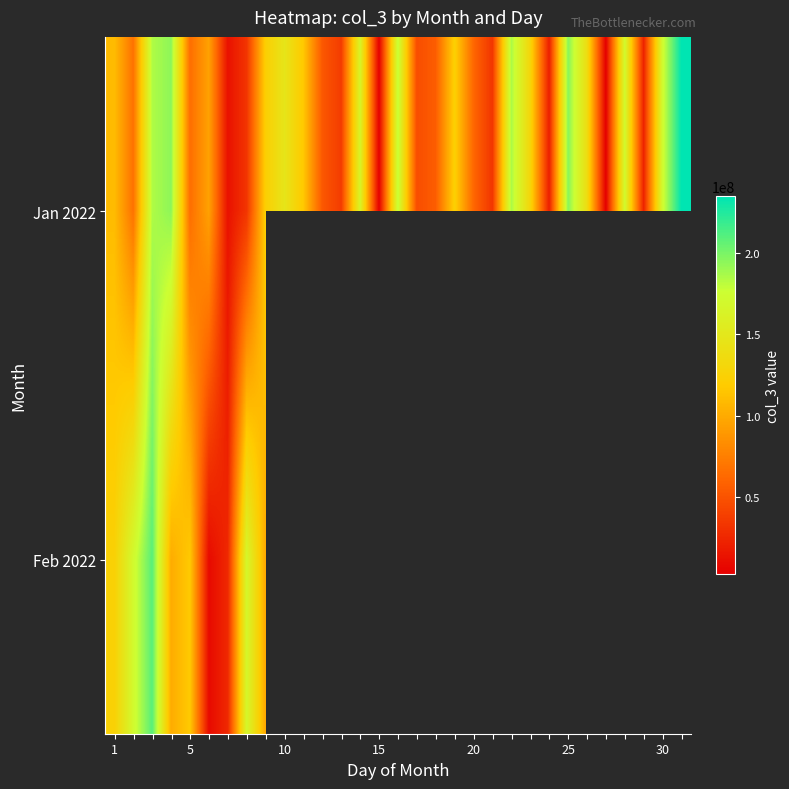

At how many categories does at least one series exceed 90544503?

20